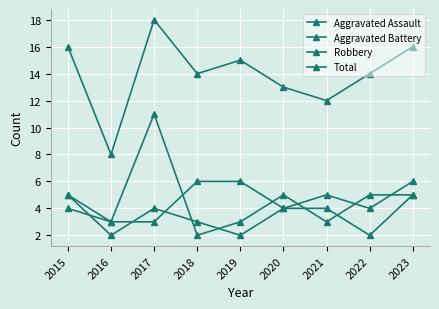

The Total series shows 2 at 2016. True or false?

False